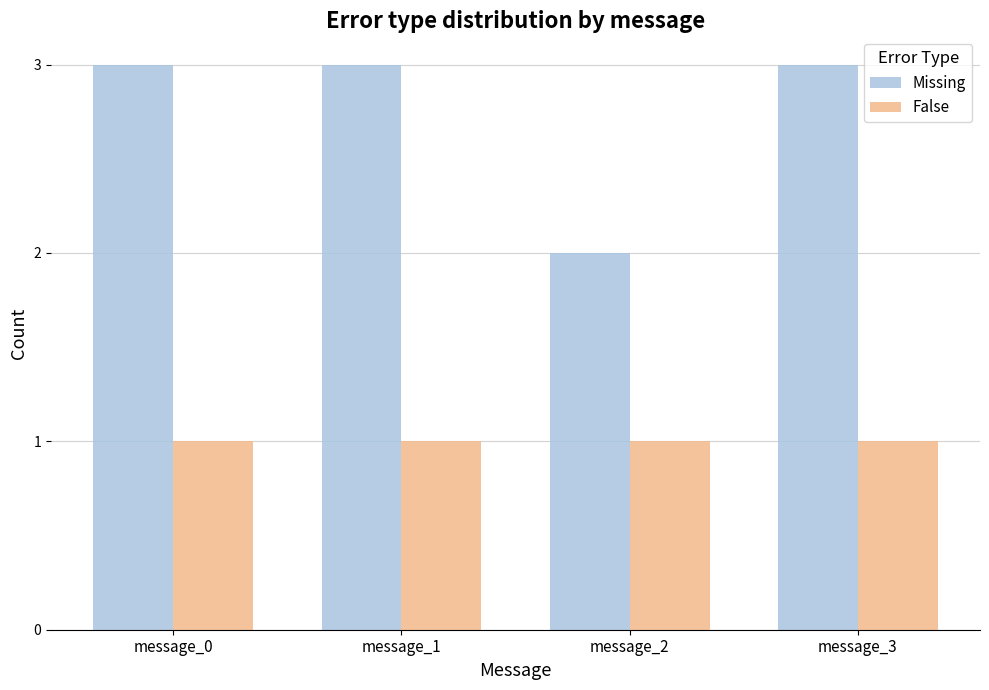

Which series has the largest range (max minus min)?

Missing